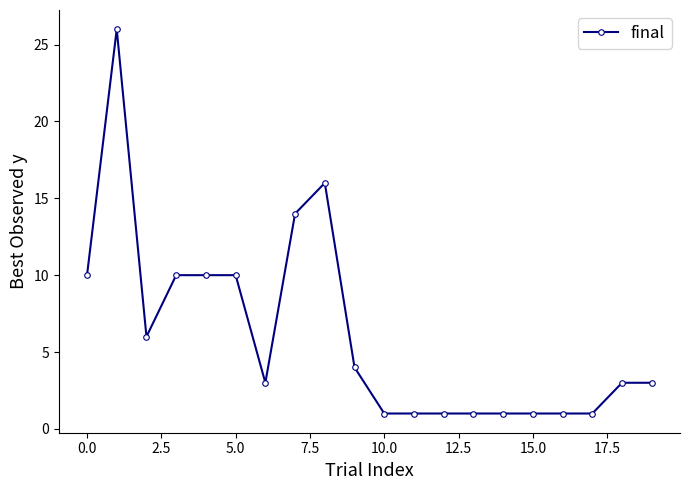

True or false: the data has more than 0 interior local peaks.

True